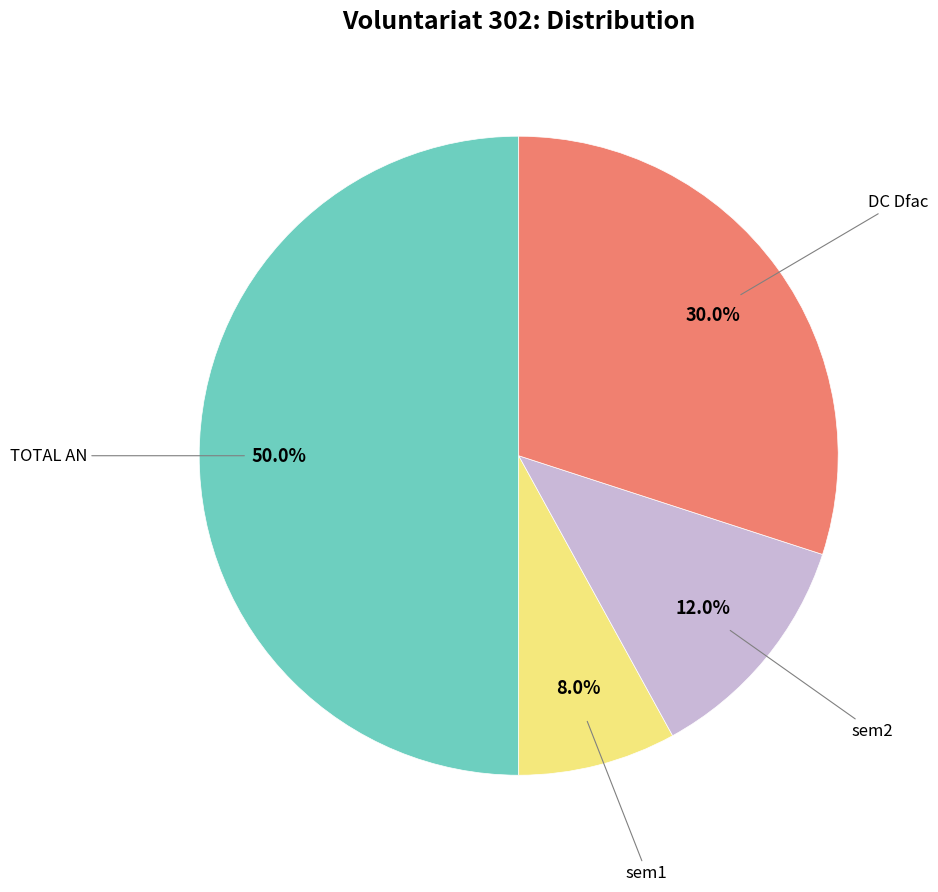

To the nearest percent, what portion does DC Dfac represent?

30%